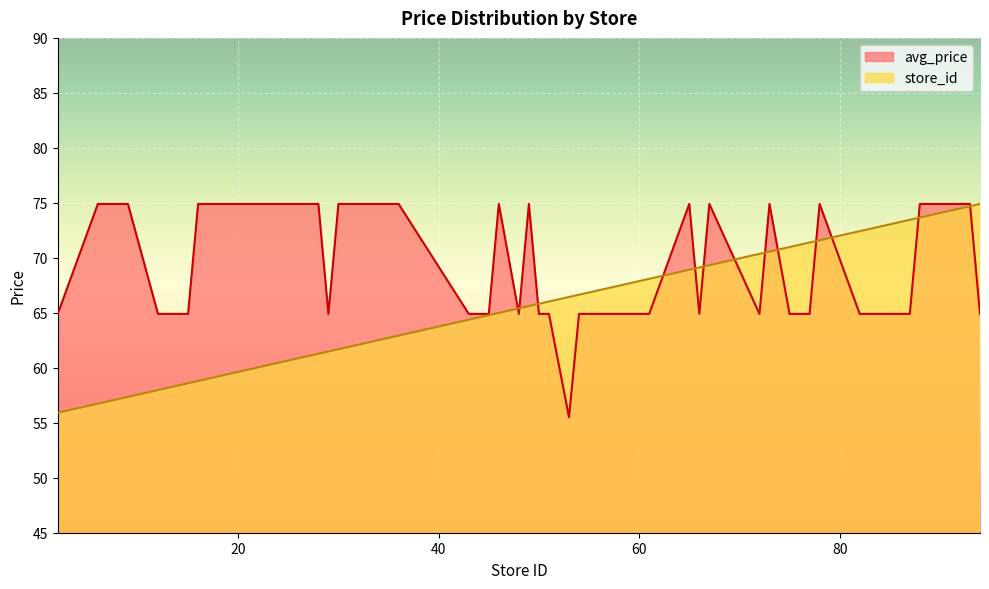

Which category has the lowest value across all series?

53